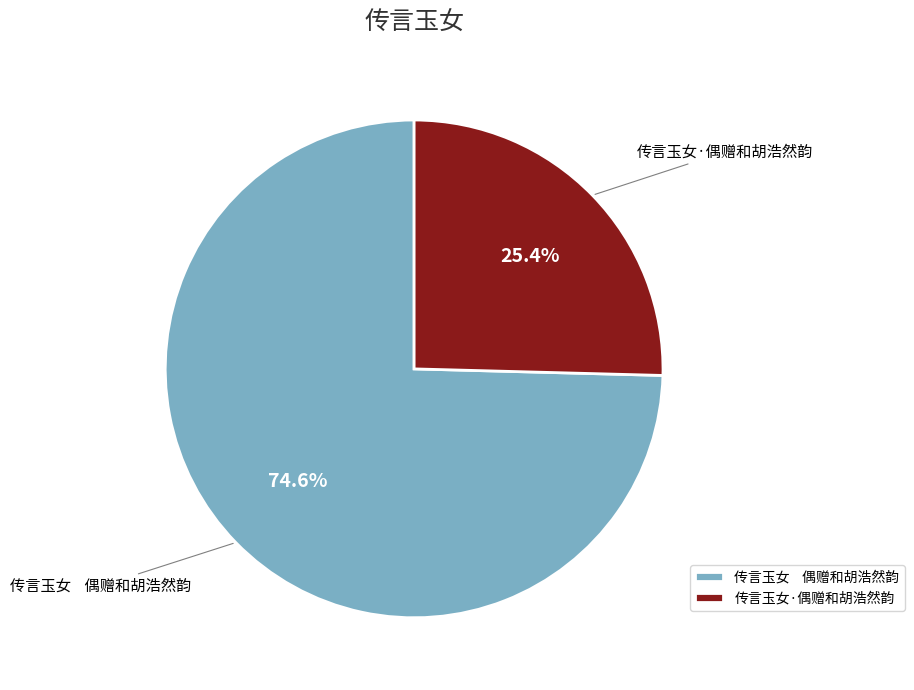

Which category has the smallest portion of the pie?

传言玉女·偶赠和胡浩然韵